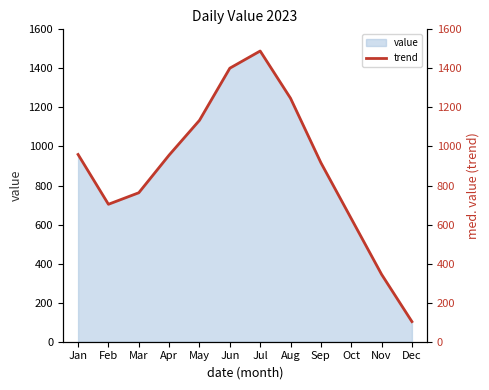

At which category does the chart reach its minimum across all series?

Dec